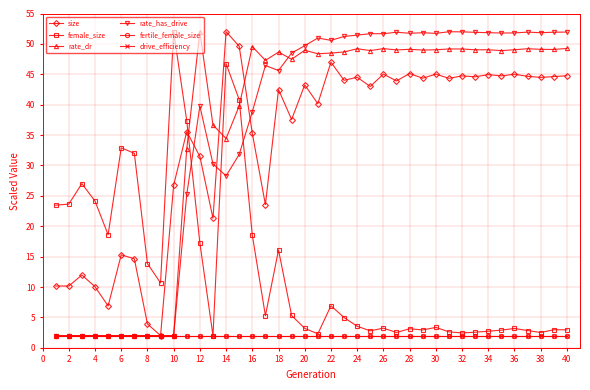

Which series has the largest total across all categories?

rate_has_drive